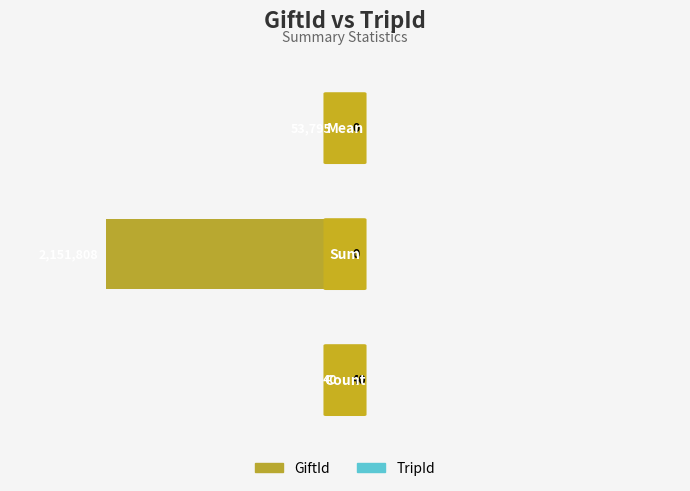

The value of TripId at 1.0 is 0.0. True or false?

True